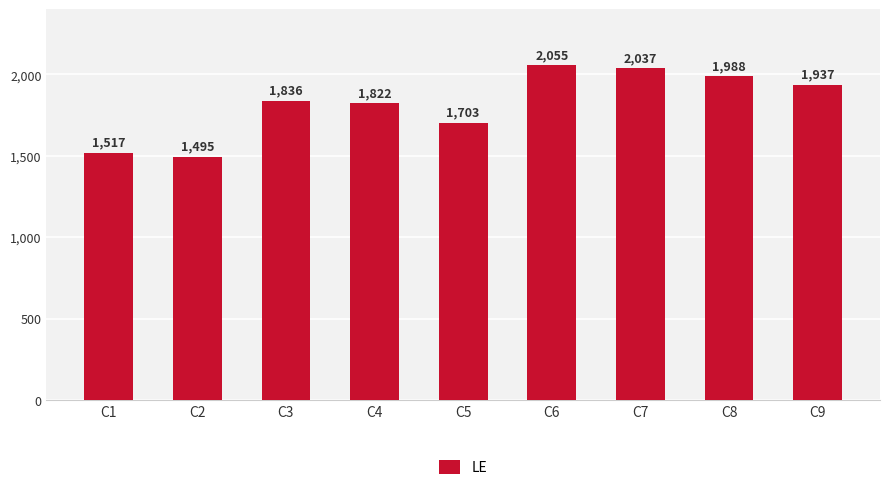

List the labels in order of value, smallest first.

C2, C1, C5, C4, C3, C9, C8, C7, C6